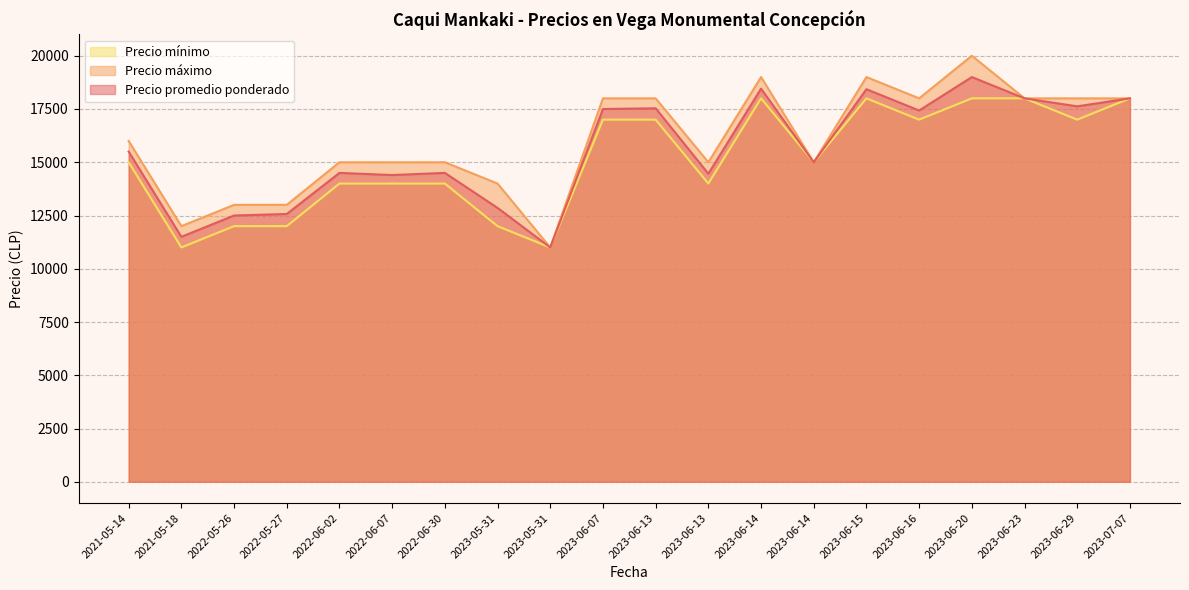

What are all the series names shown in the legend?

Precio mínimo, Precio máximo, Precio promedio ponderado